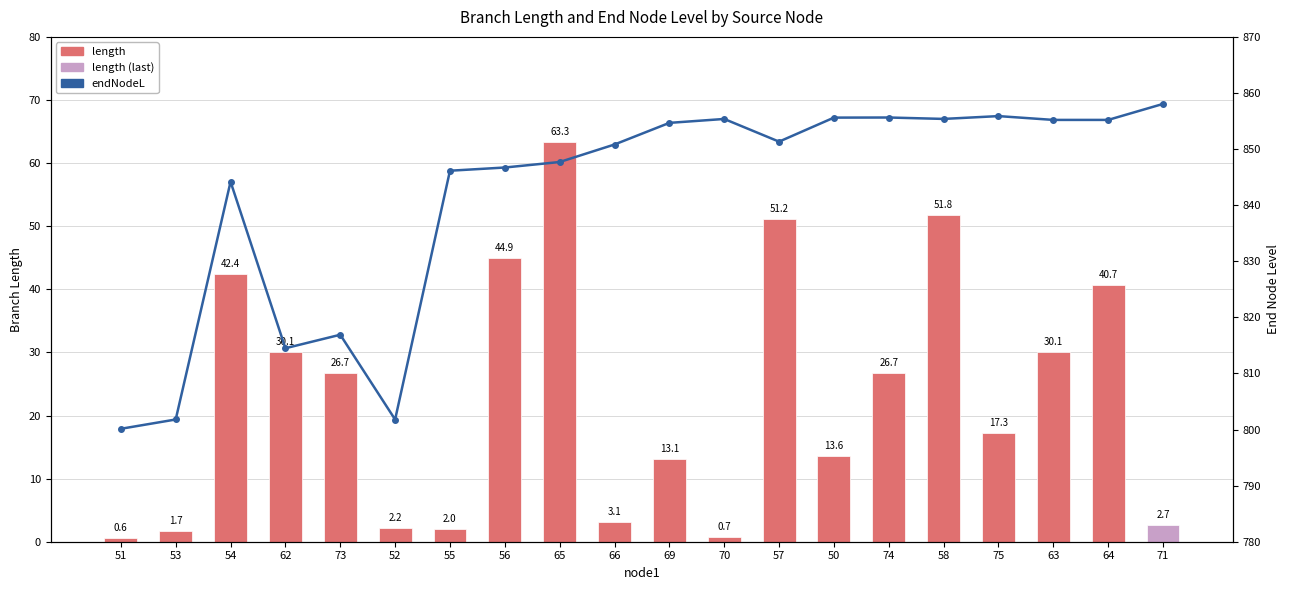

Between 54 and 75, which series saw the biggest shift?

length